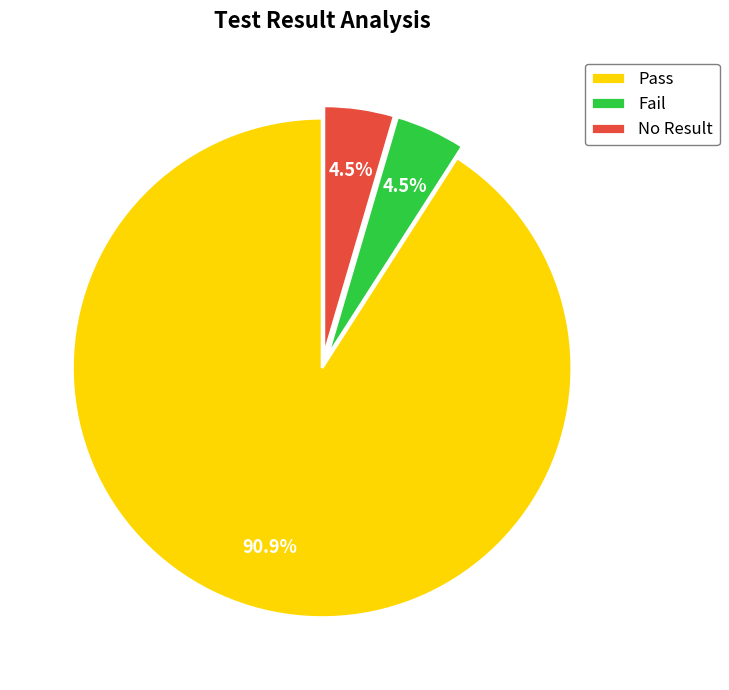

Approximately how many times larger is the value at No Result compared to Fail?

1.0